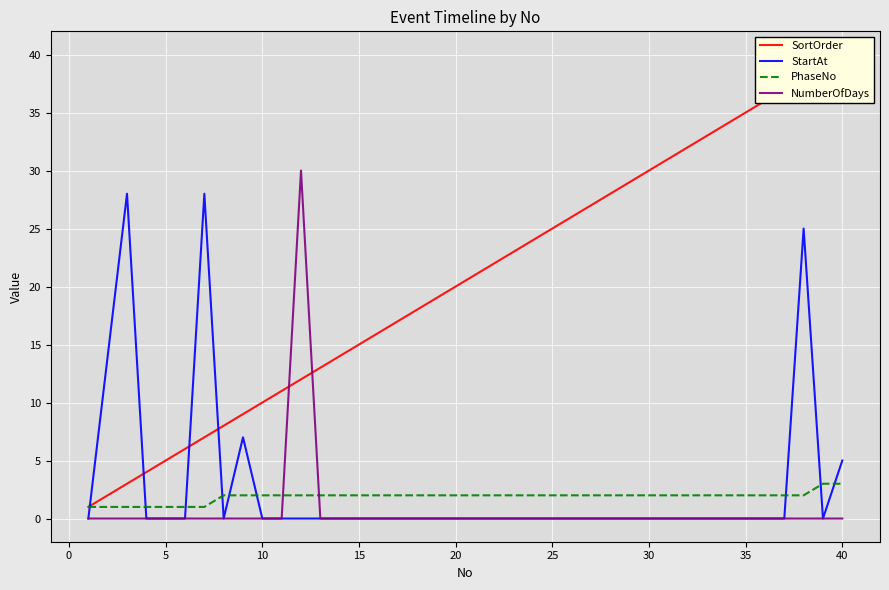

How many data points in SortOrder are above 21?

19